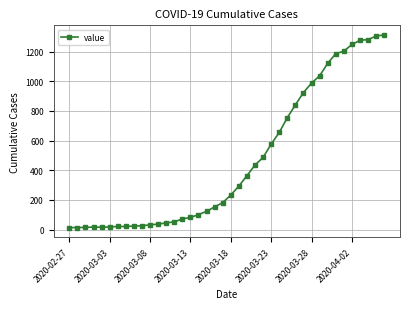

What is the greatest value displayed?

1312